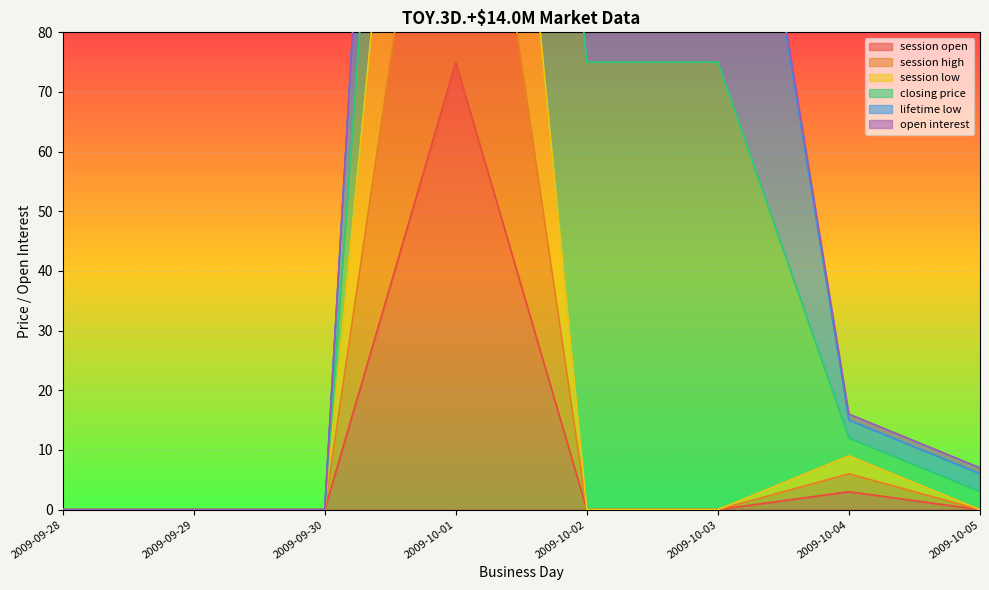

Is the value of session open at 2009-09-30 greater than the value of session high at 2009-09-29?

No